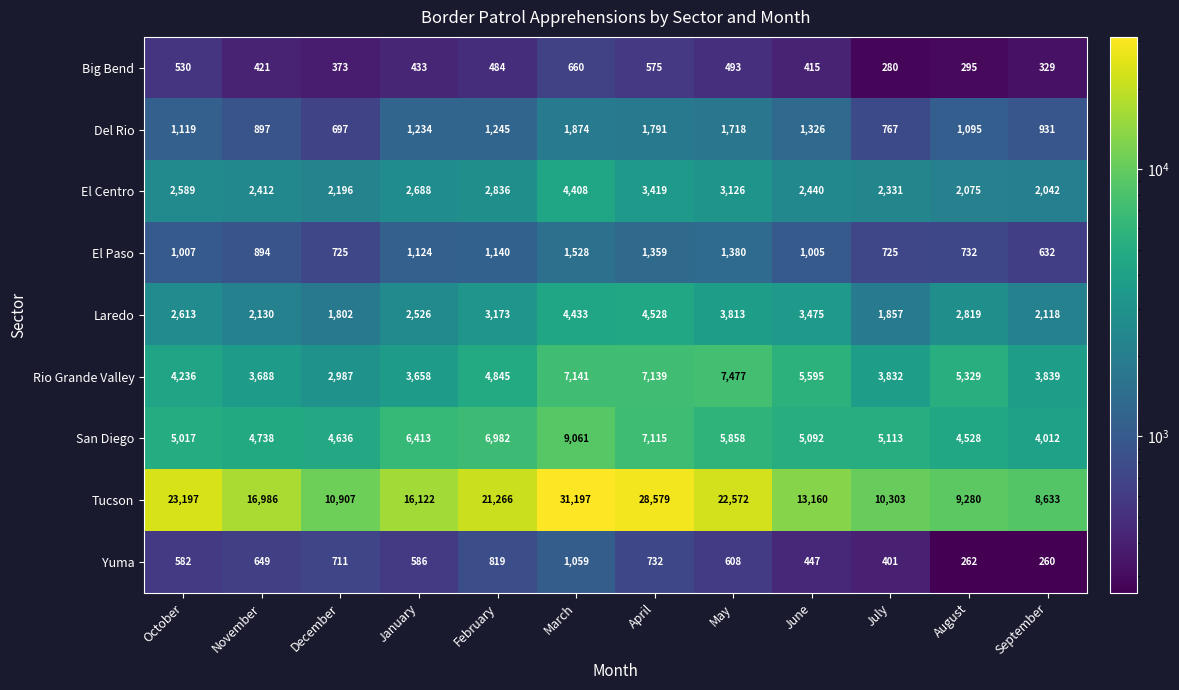

What is the difference between the maximum and minimum values in the Tucson series?

22564